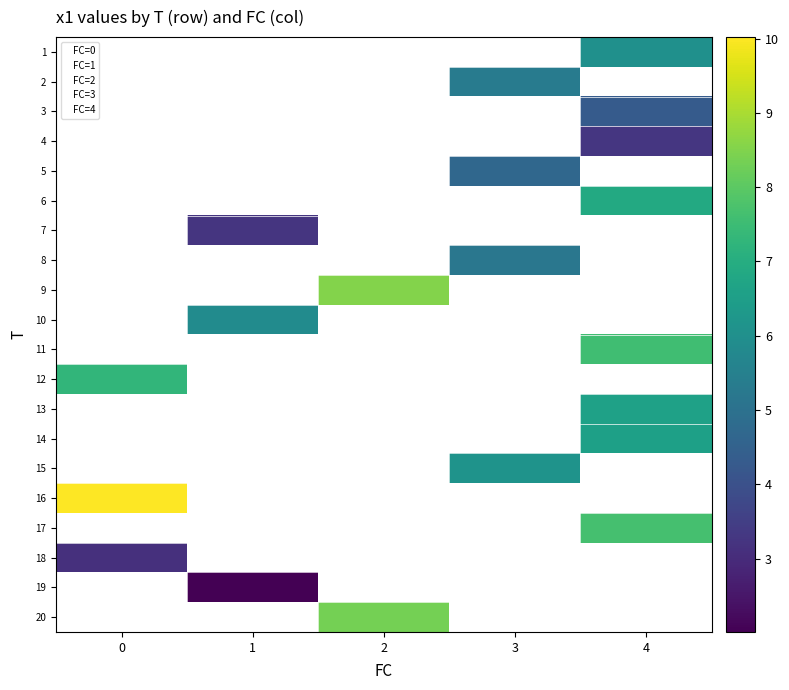

Reading right to left, extract all data points from this chart.

r0: 6.0	4.0	1.0
r1: 5.4	3.0	2.0
r2: 4.3	4.0	3.0
r3: 3.3	4.0	4.0
r4: 4.7	3.0	5.0
r5: 6.9	4.0	6.0
r6: 3.3	1.0	7.0
r7: 5.2	3.0	8.0
r8: 8.5	2.0	9.0
r9: 5.9	1.0	10.0
r10: 7.6	4.0	11.0
r11: 7.3	0.0	12.0
r12: 6.6	4.0	13.0
r13: 6.6	4.0	14.0
r14: 6.1	3.0	15.0
r15: 10.0	0.0	16.0
r16: 7.7	4.0	17.0
r17: 3.1	0.0	18.0
r18: 2.0	1.0	19.0
r19: 8.3	2.0	20.0